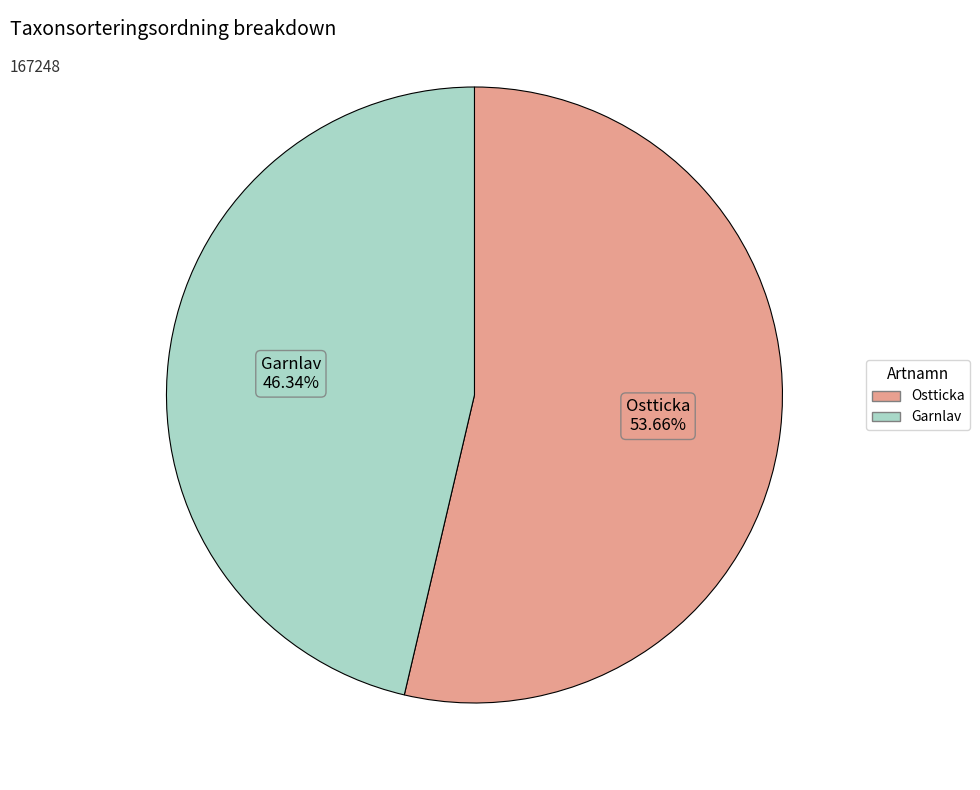

Rank the categories by value from lowest to highest.

Garnlav, Ostticka